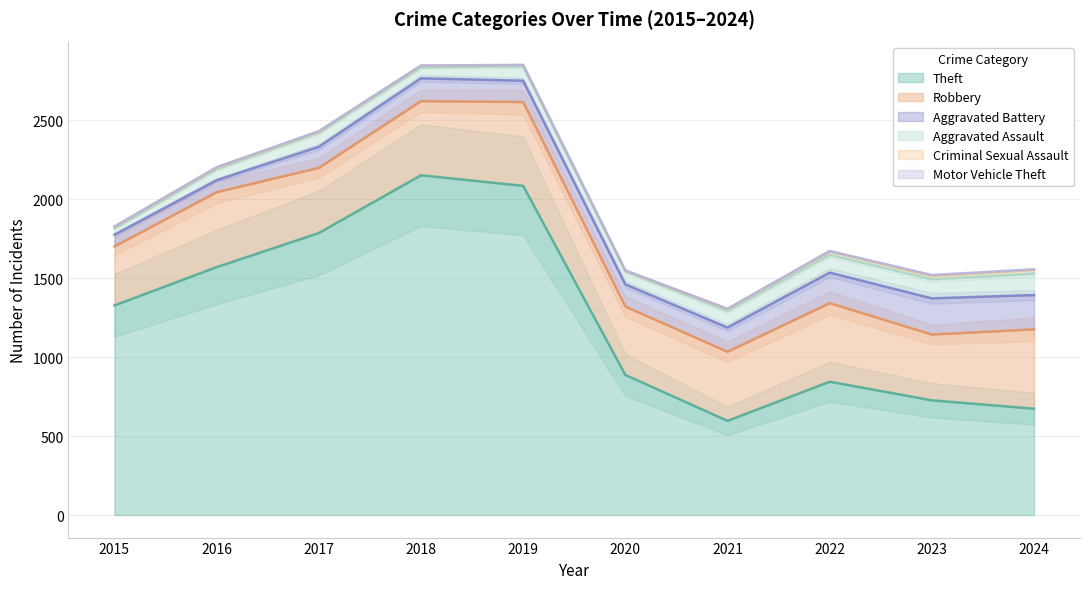

Does the chart have visible grid lines?

Yes